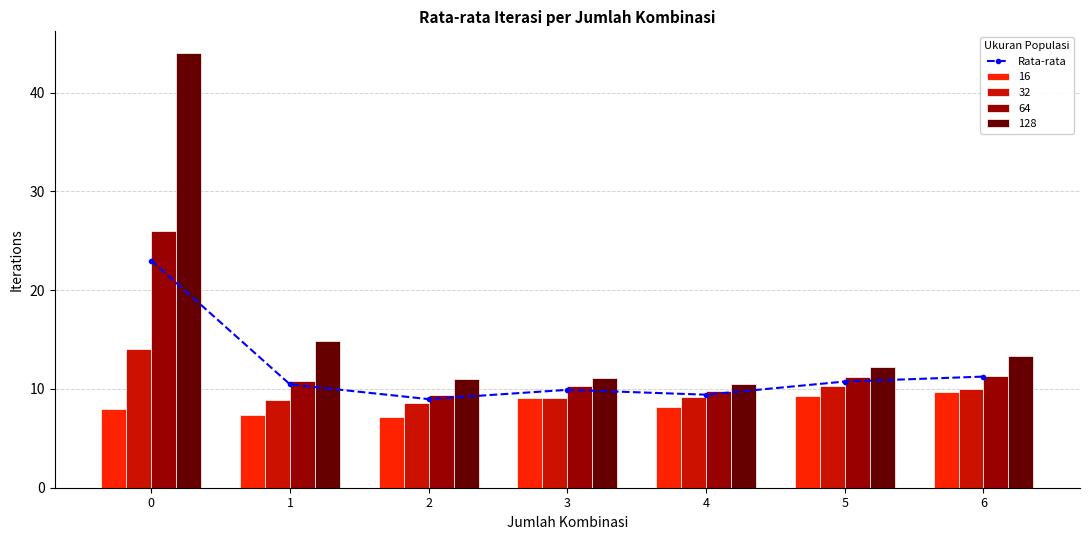

What is the value of the 2nd bar from the left?

10.5